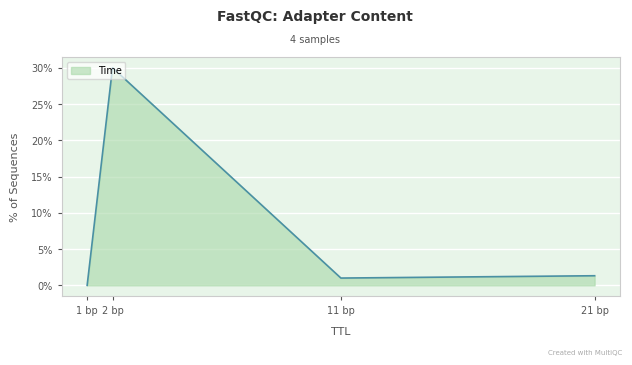

Which label corresponds to the smallest value in the chart?

1 bp